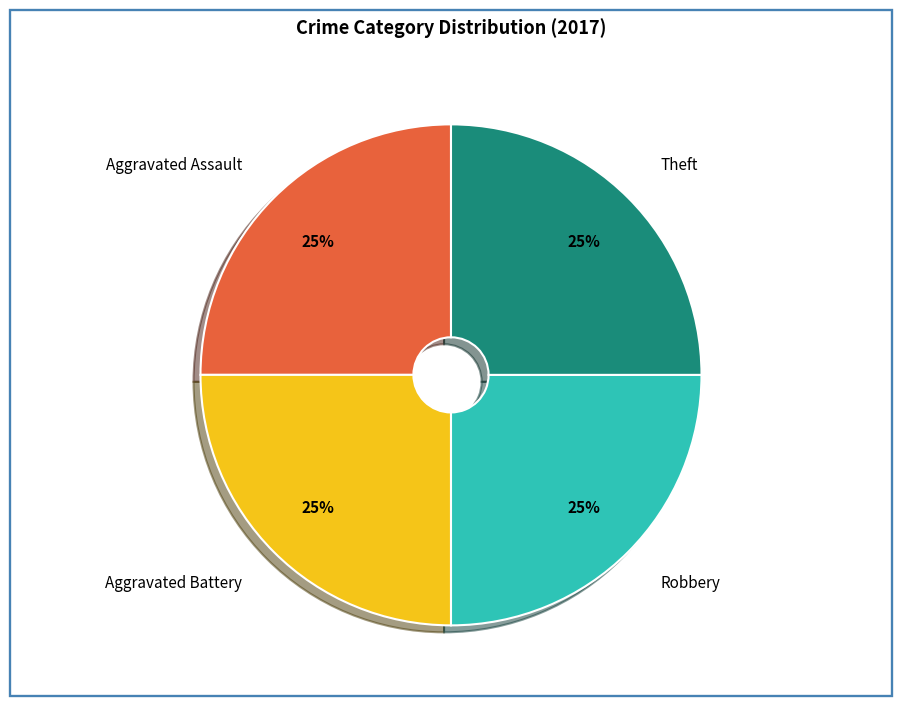

The Aggravated Battery slice represents 16% of the pie. True or false?

False